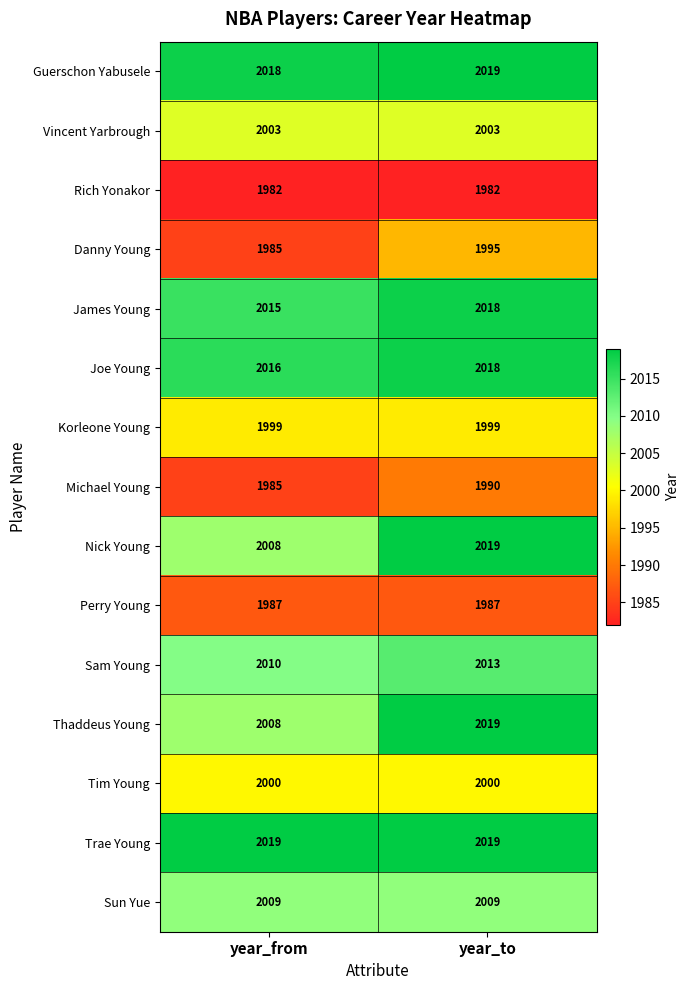

What is the average value of the Vincent Yarbrough series?

2003